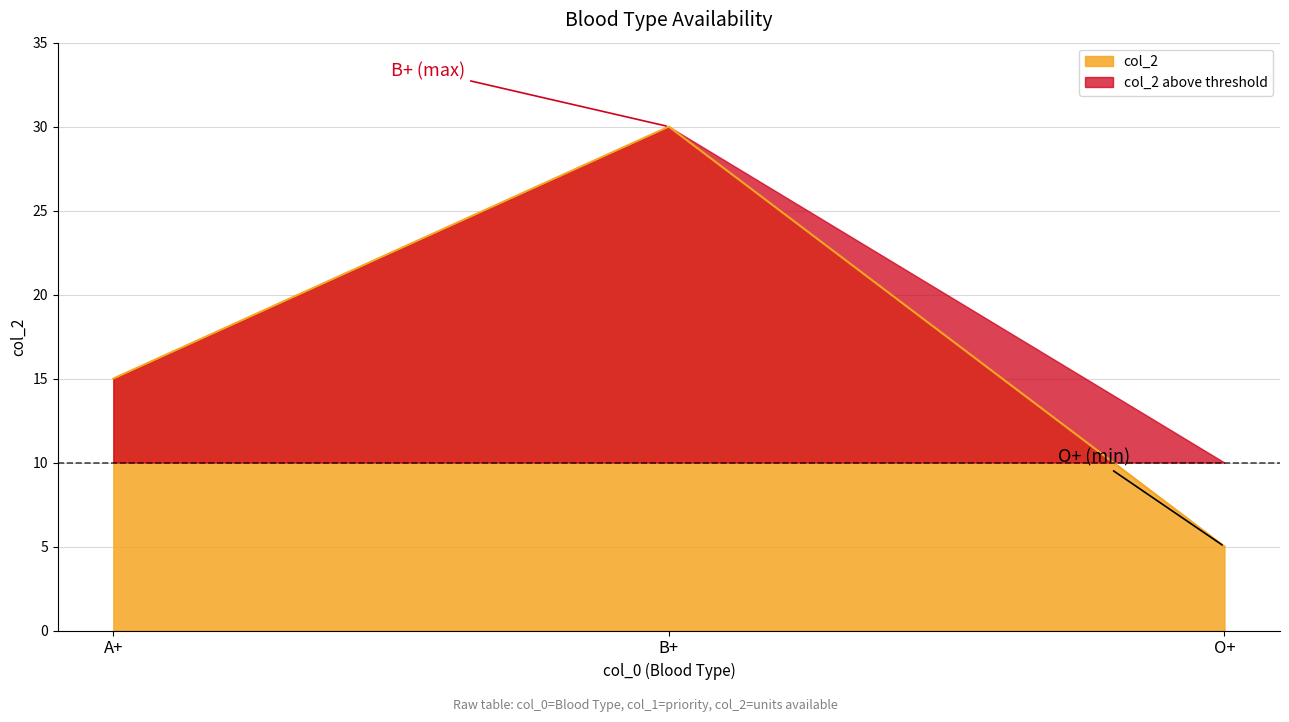

At which label is the value closest to 17?

A+